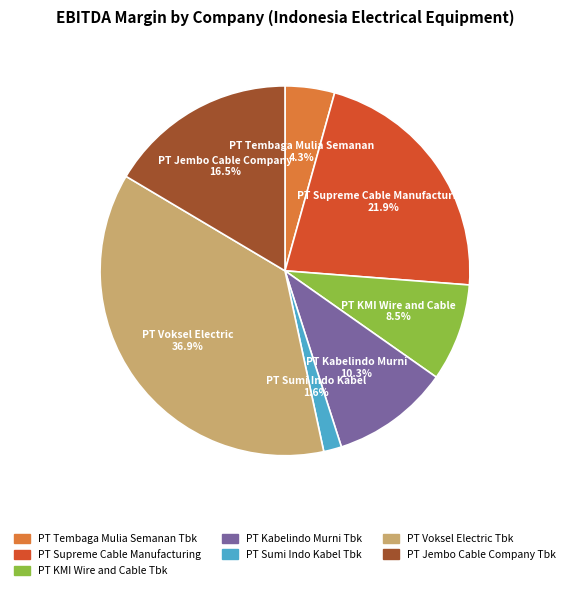

The PT Jembo Cable Company Tbk slice represents 8% of the pie. True or false?

False